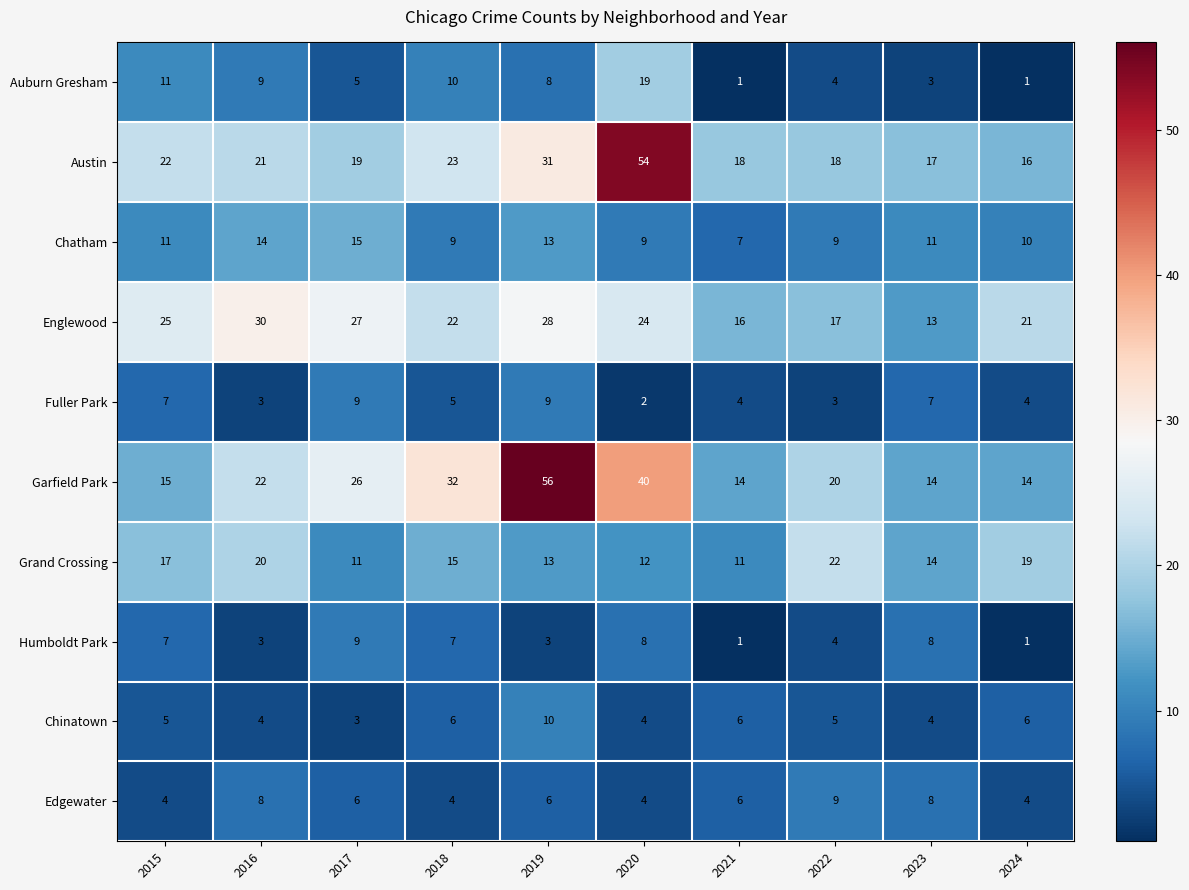

Read the Auburn Gresham value at 2015, to the nearest 5.

10